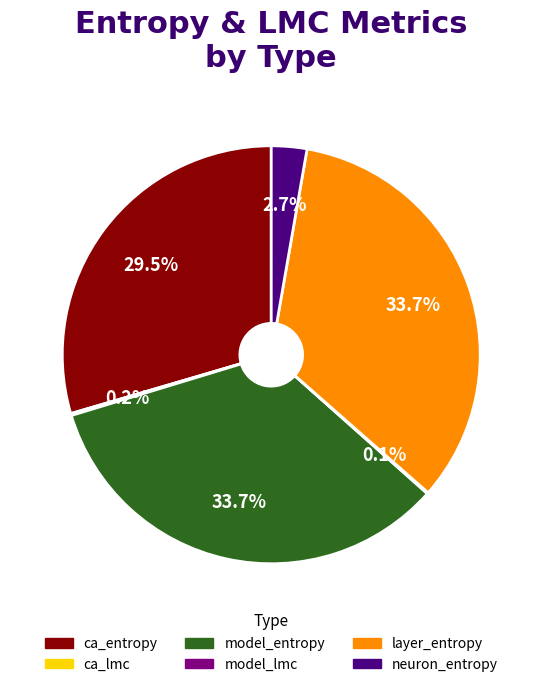

Between ca_entropy and layer_entropy, which is larger?

layer_entropy